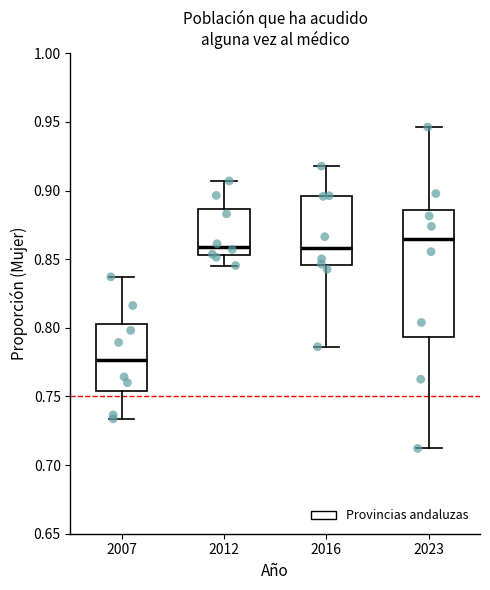

Which box has the lowest median line?

2007